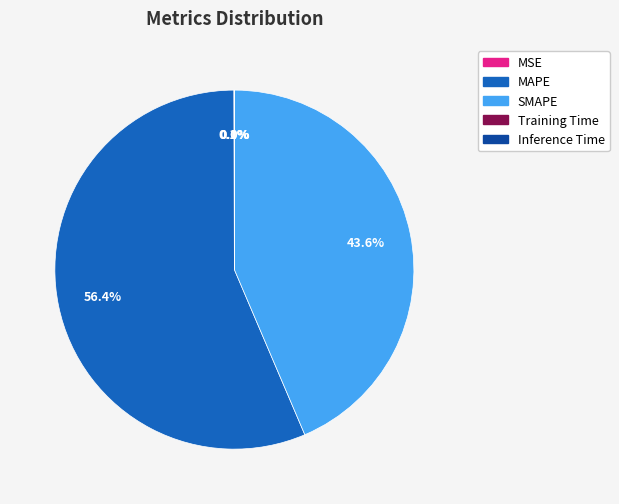

What is the largest slice in the pie chart?

MAPE